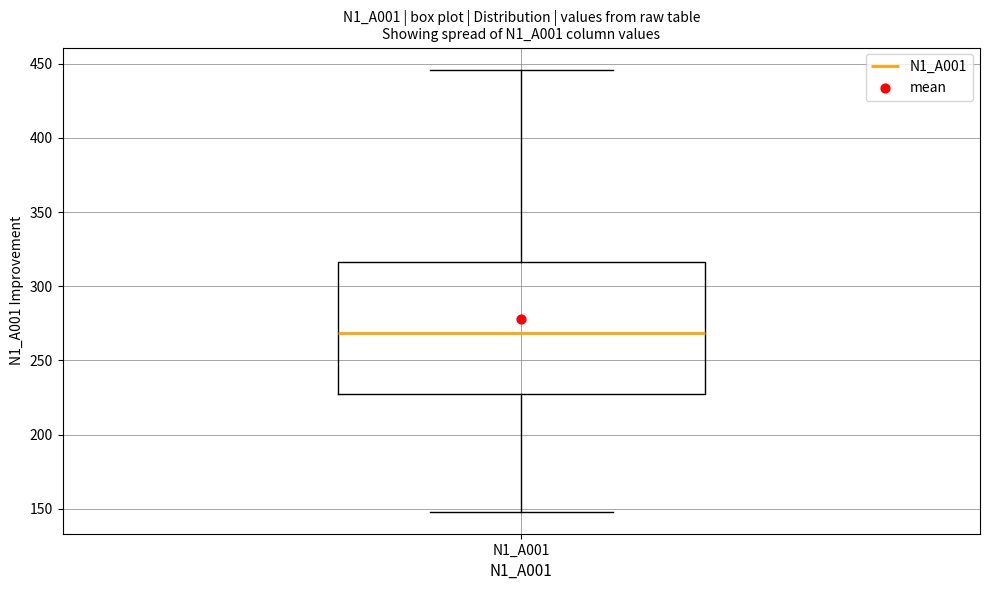

Read this box plot against the y-axis: the position of the median line, the range covered by the box, and the ends of both whiskers. The values are not printed on the chart, so give them approximately, as read against the axis.

median 270, box 230 to 315, whiskers 150 to 445